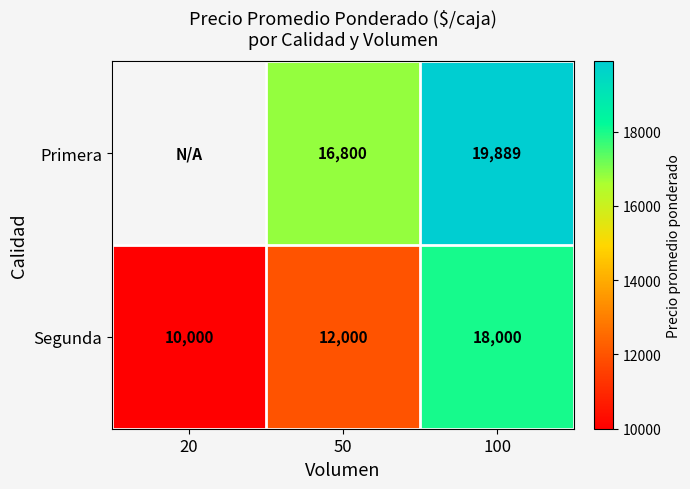

At which category is the sum across all series the highest?

100